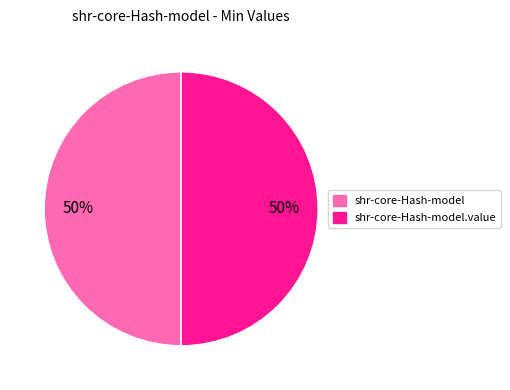

How many segments does this pie chart have?

2